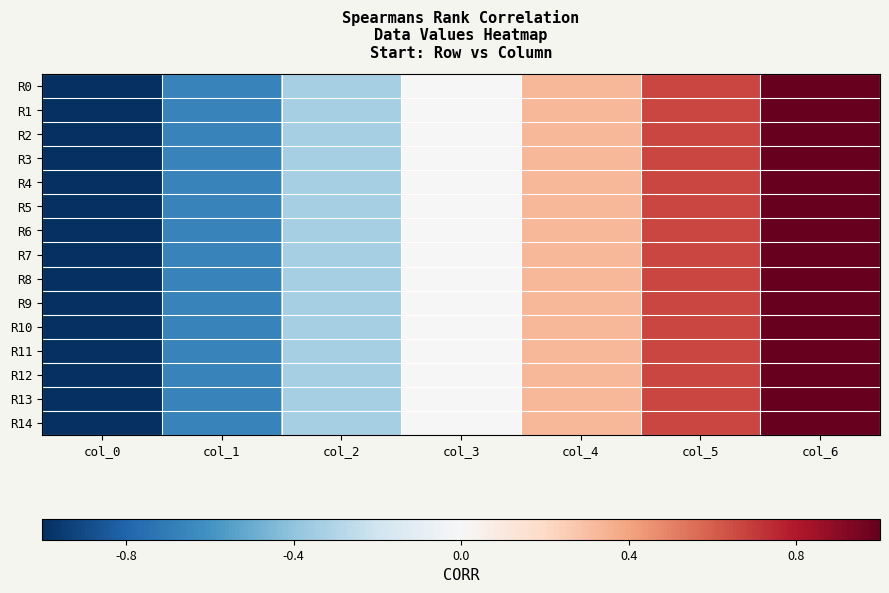

Which series changed the most between col_1 and col_4?

R0